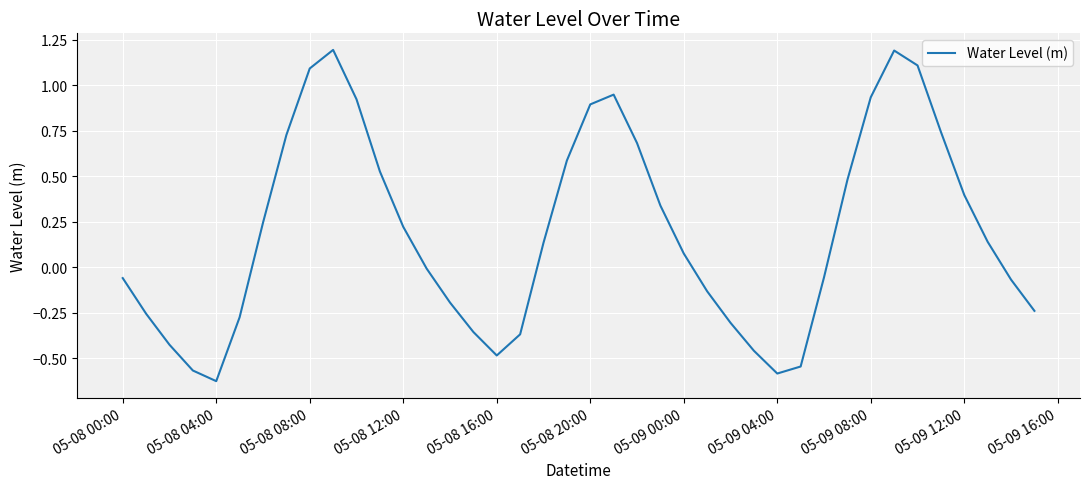

What is the greatest value displayed?

1.2